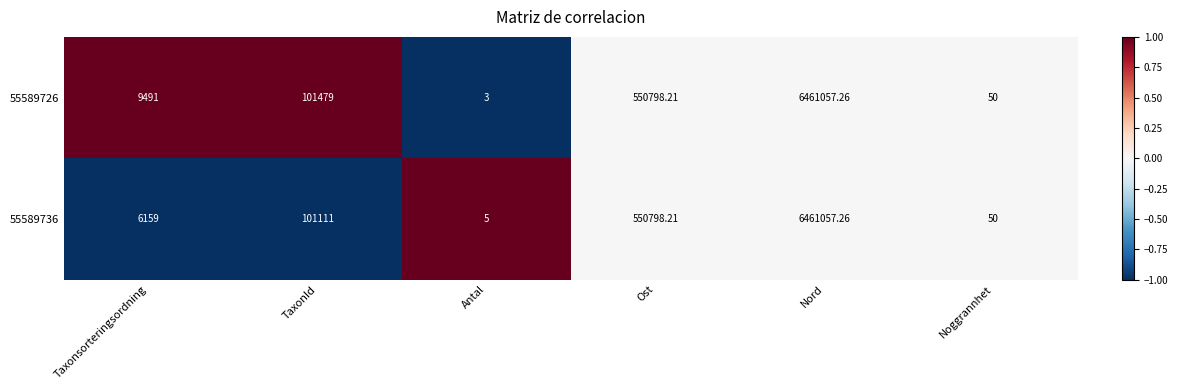

Rank the series by their average value, from highest to lowest.

55589726, 55589736